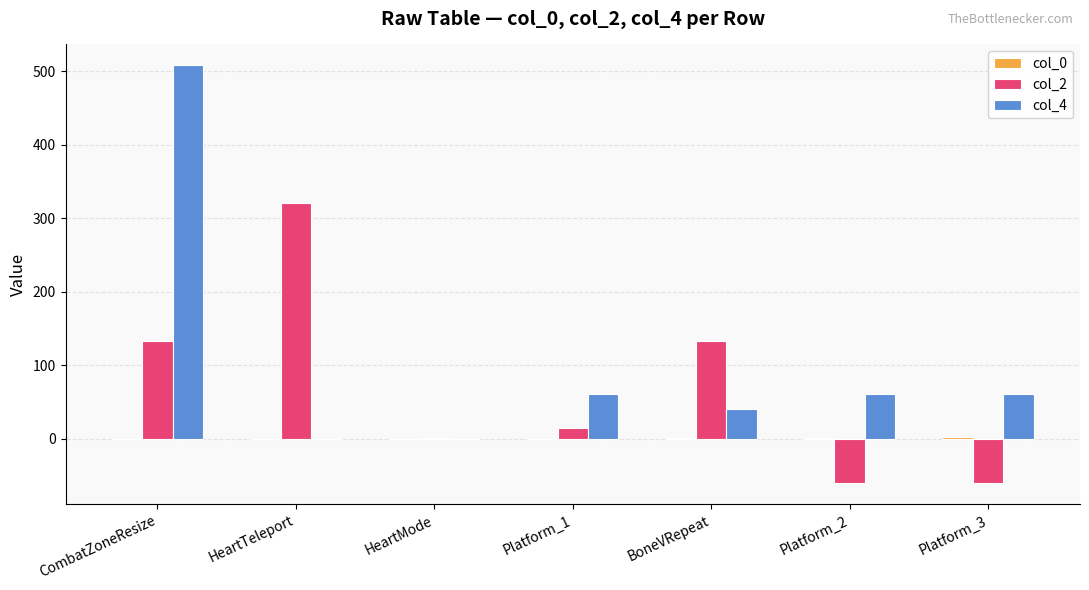

Is the value of col_4 at Platform_1 greater than the value of col_2 at Platform_2?

Yes